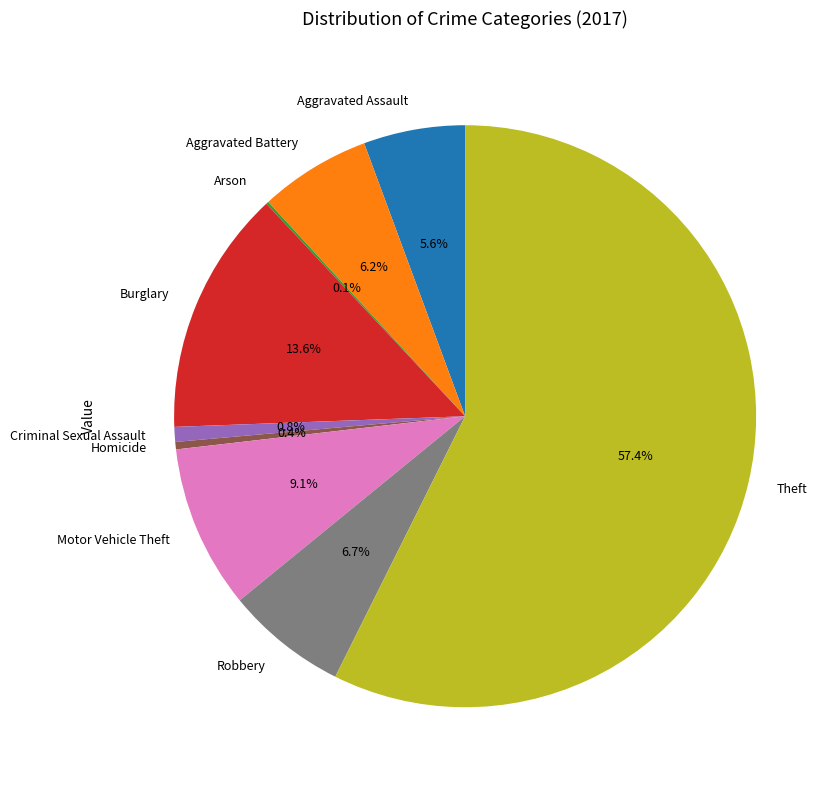

What is the largest slice in the pie chart?

Theft